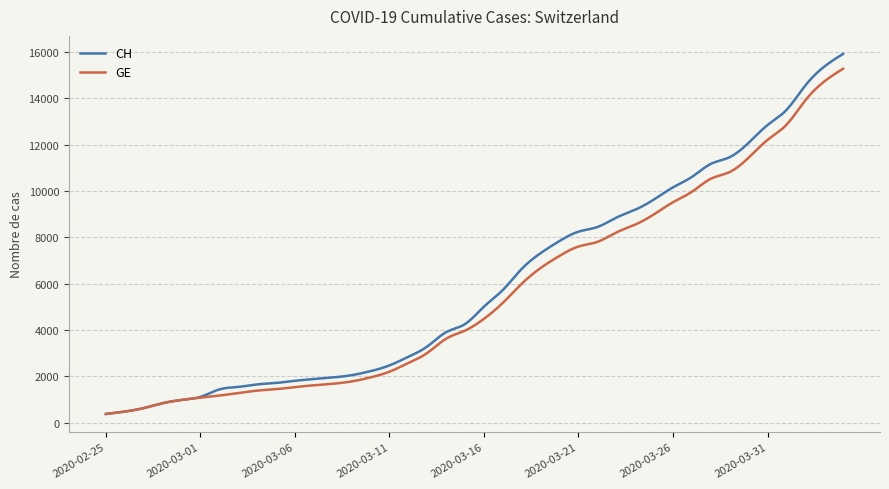

What is the maximum value for GE?

15284.0